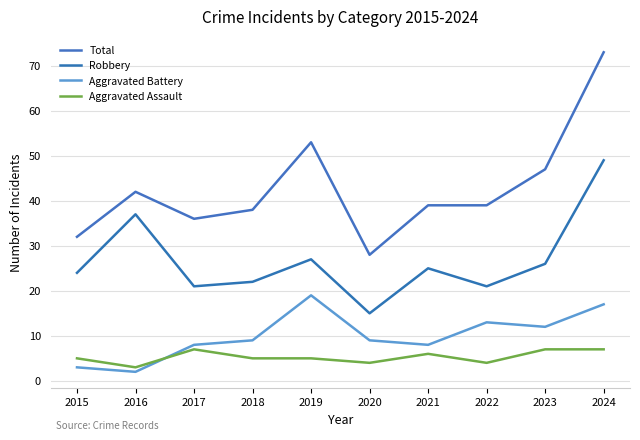

At which category does Aggravated Assault reach its first local valley?

2016